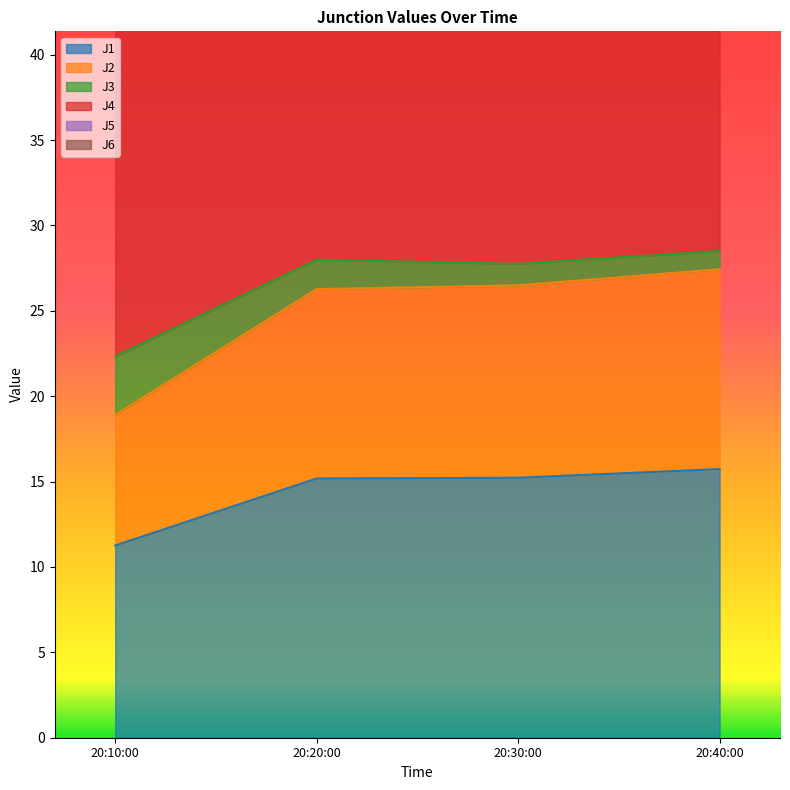

Is it true that J1 equals 22.1 at 20:40:00?

False